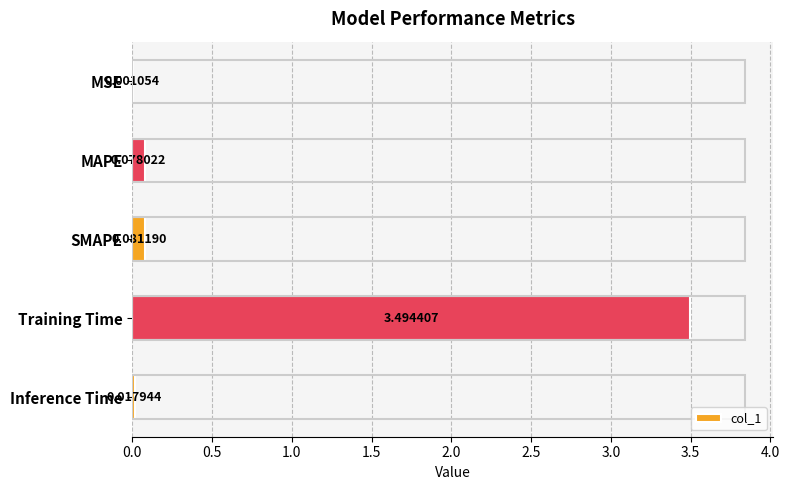

What is the sum of all values?

3.7